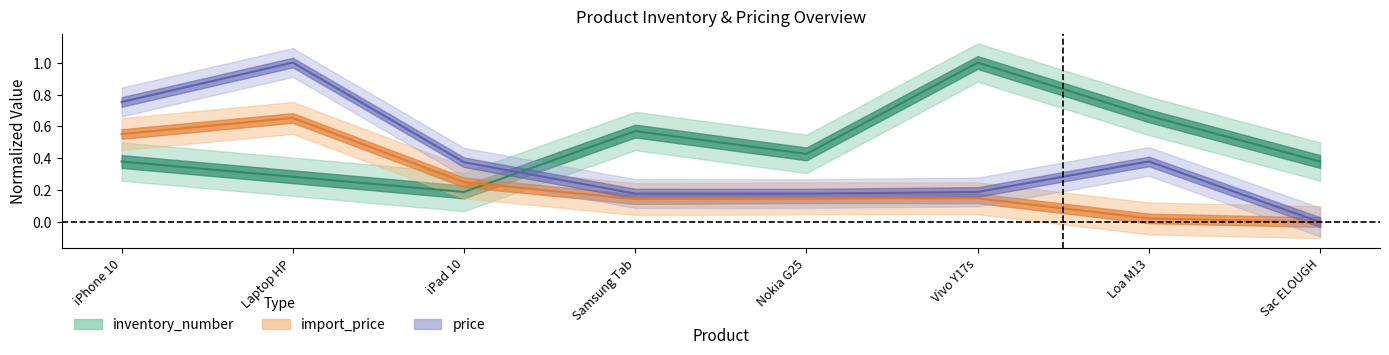

How many data points does each series have?

8